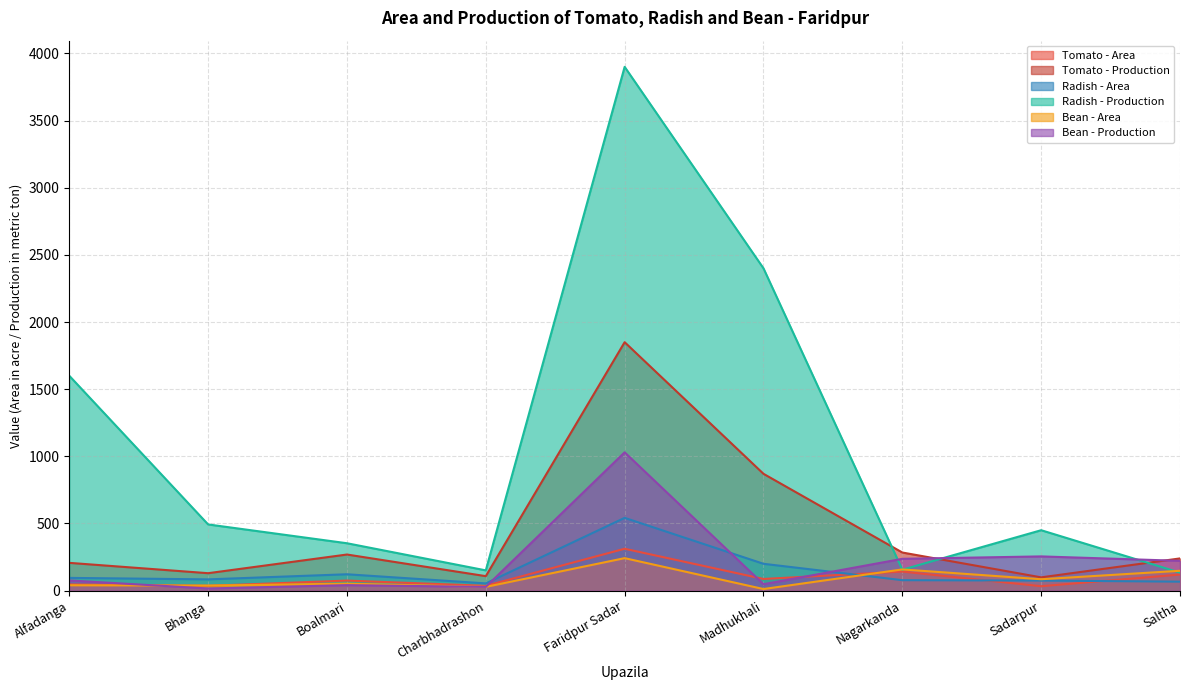

Which category has the highest value across all series?

Faridpur Sadar